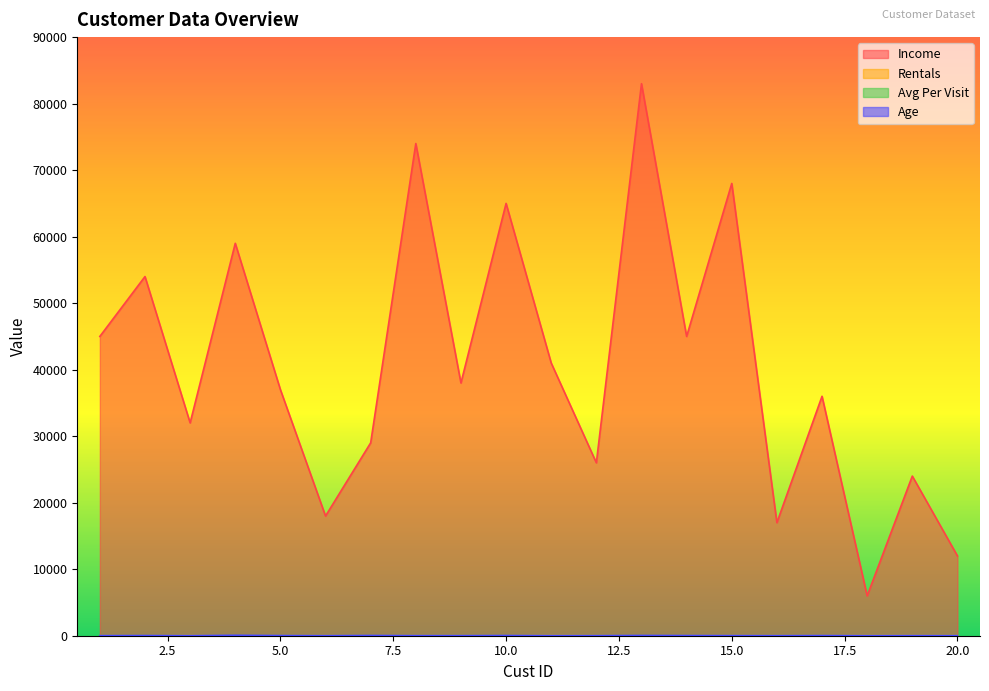

After their last crossing, which series has the higher values: Rentals or Age?

Rentals